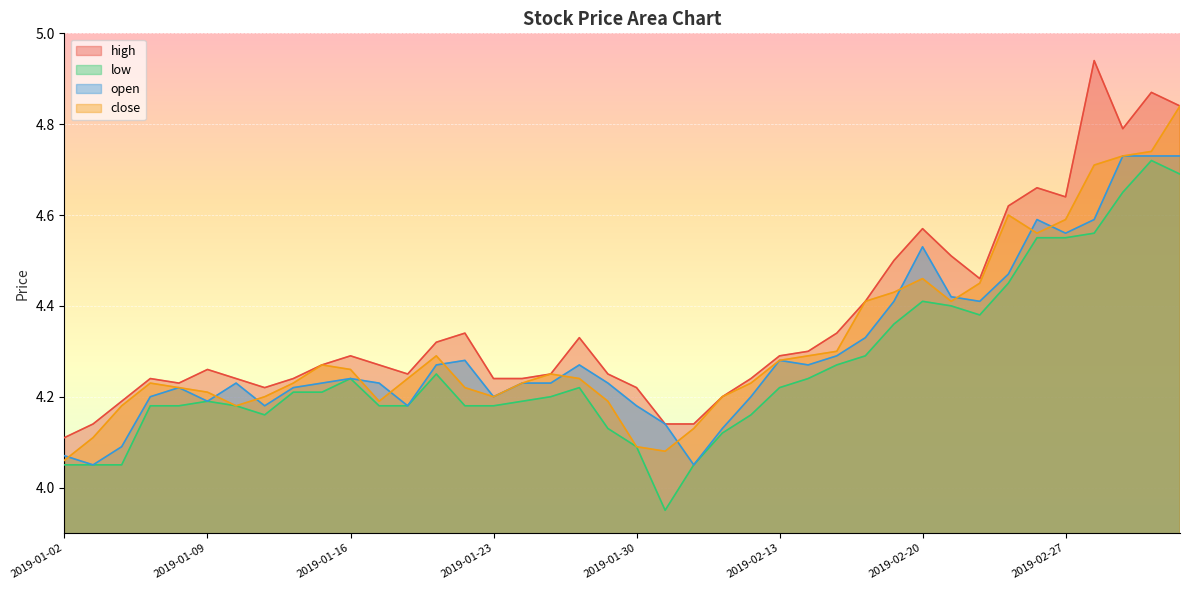

What is the approximate value of high at 2019-01-22?

4.3